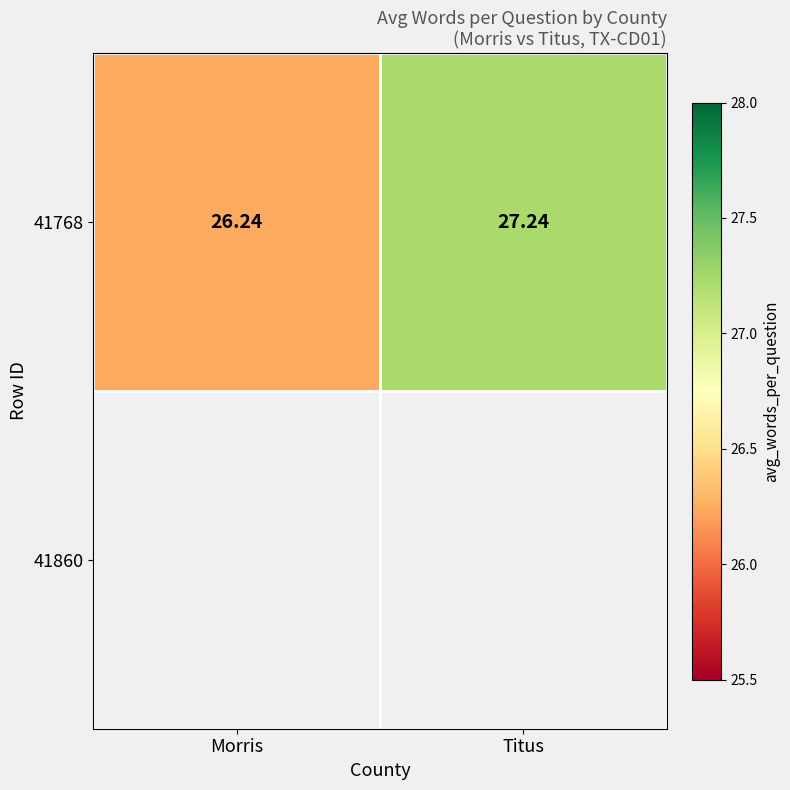

Which has a higher value, Morris or Titus?

Titus